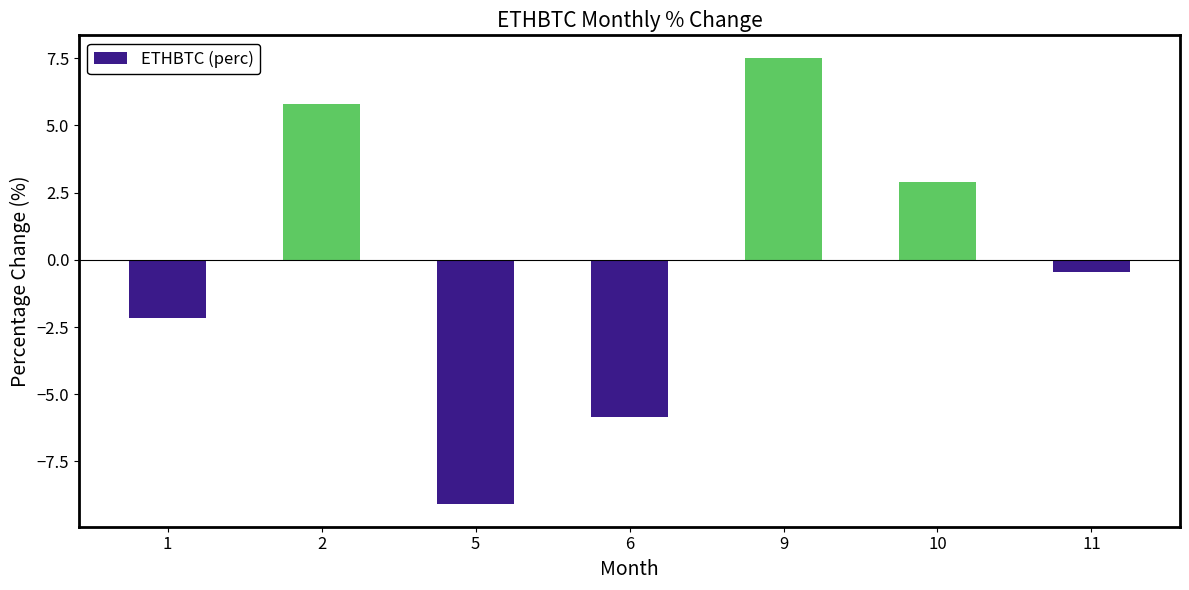

How many positive values are there?

3